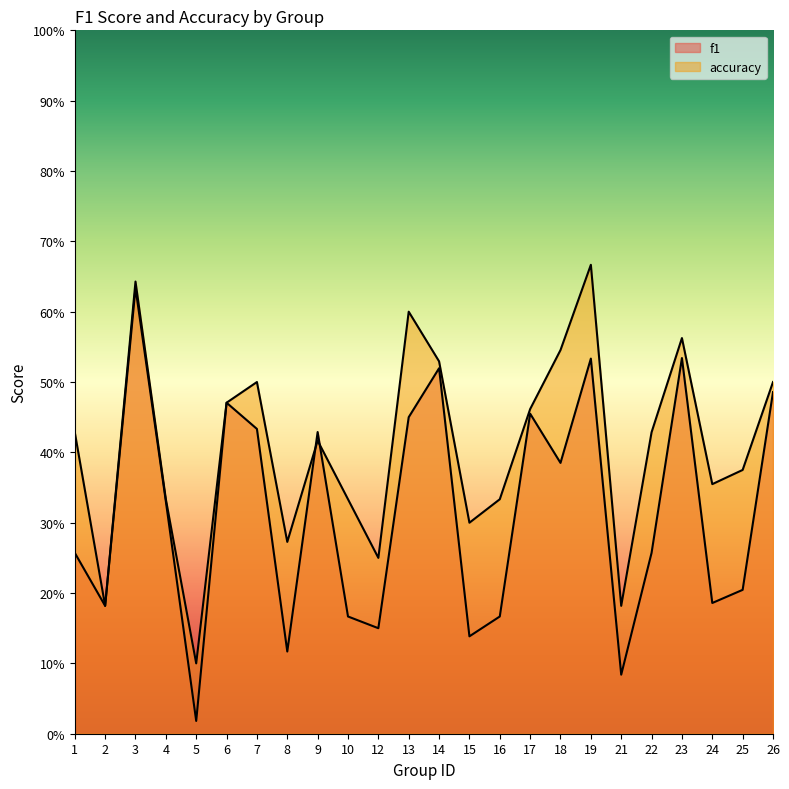

True or false: f1 has a value of 0.3 at 1.

True